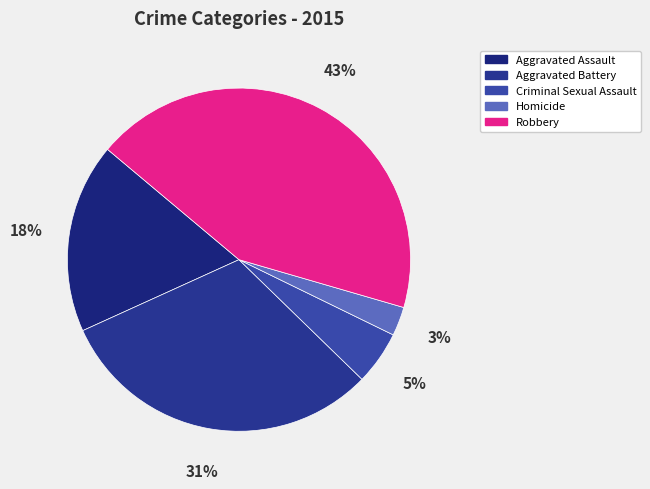

Does Homicide account for over 50% of the chart?

No